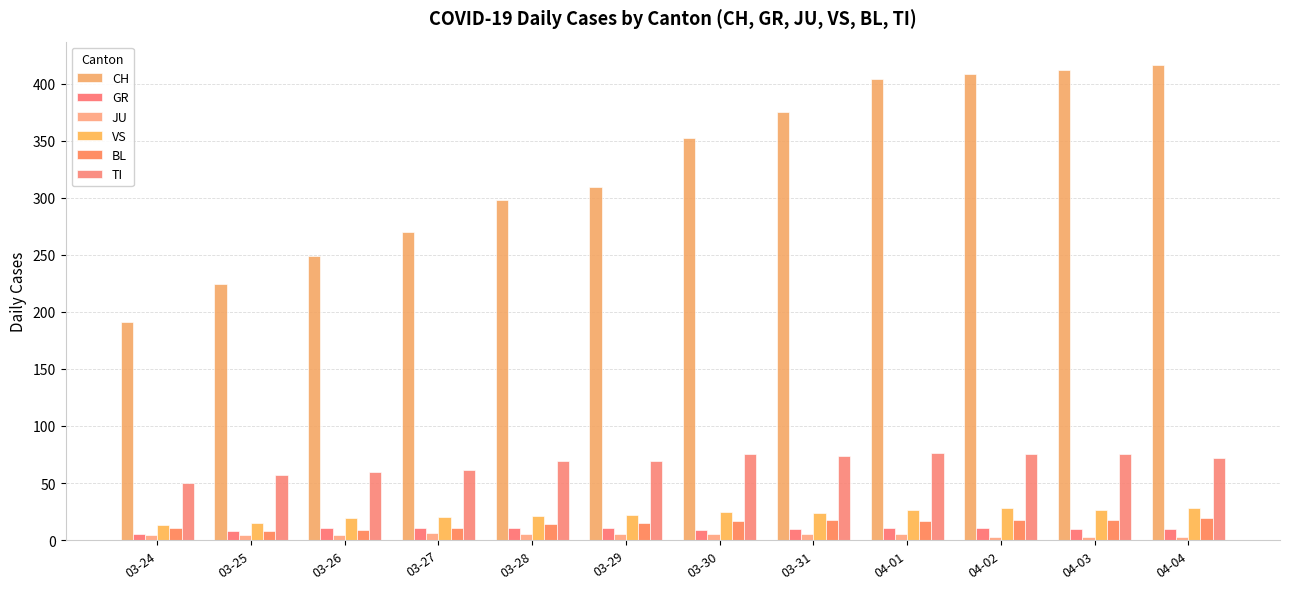

What is the sum of the BL values at 03-25 and 03-24?

19